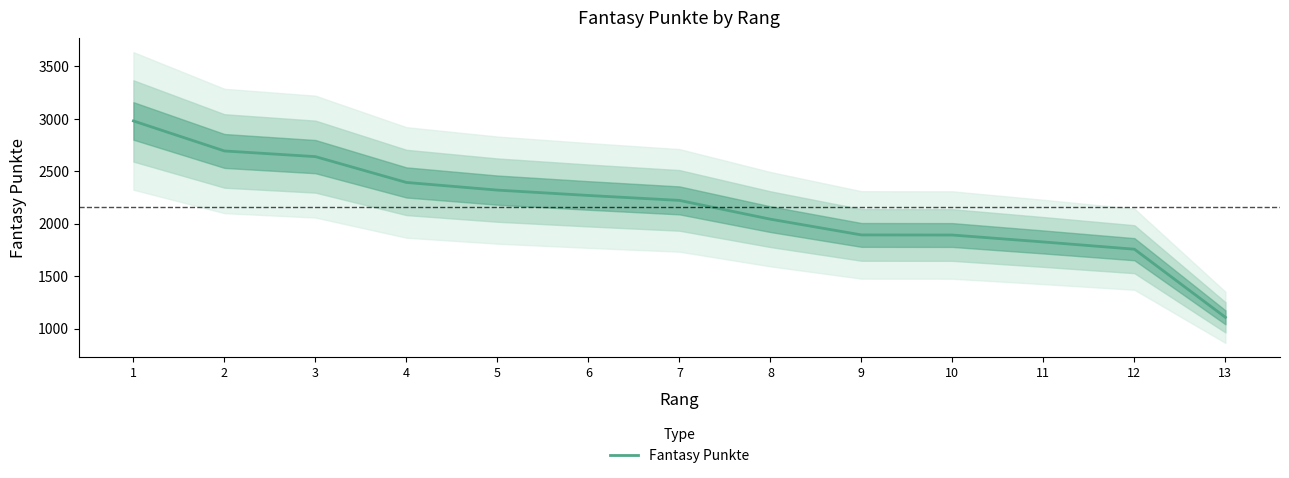

Between 4 and 9, which is larger?

4